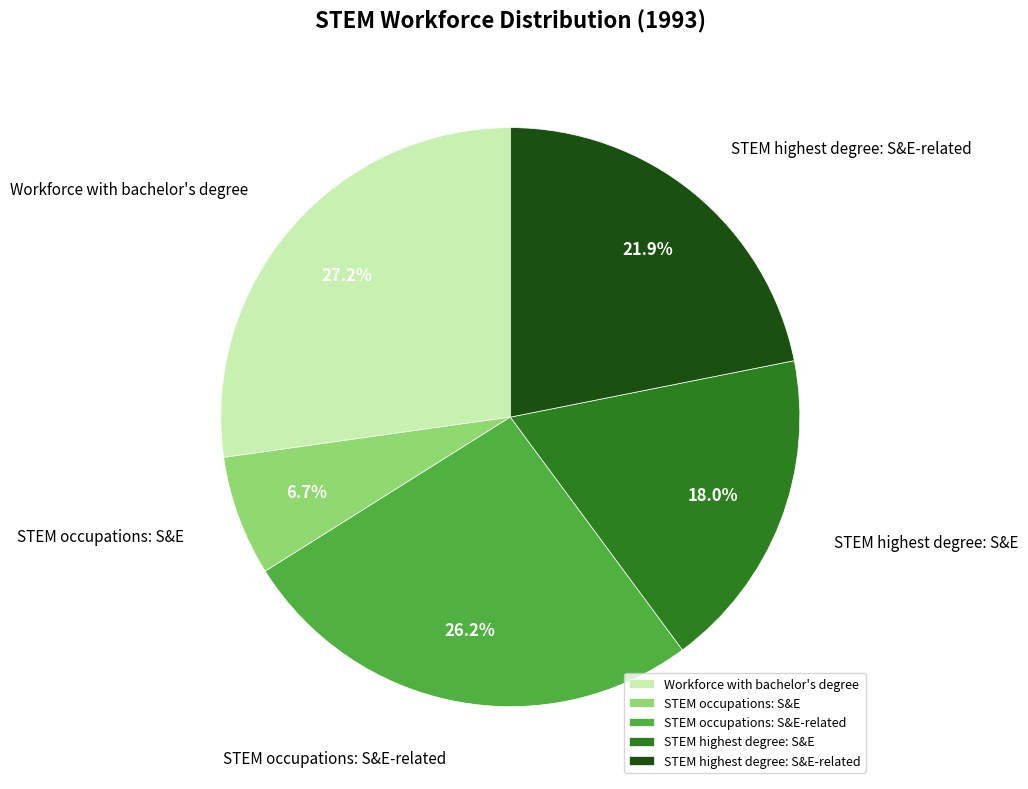

What percentage do STEM occupations: S&E and STEM highest degree: S&E-related together represent?

28.6%